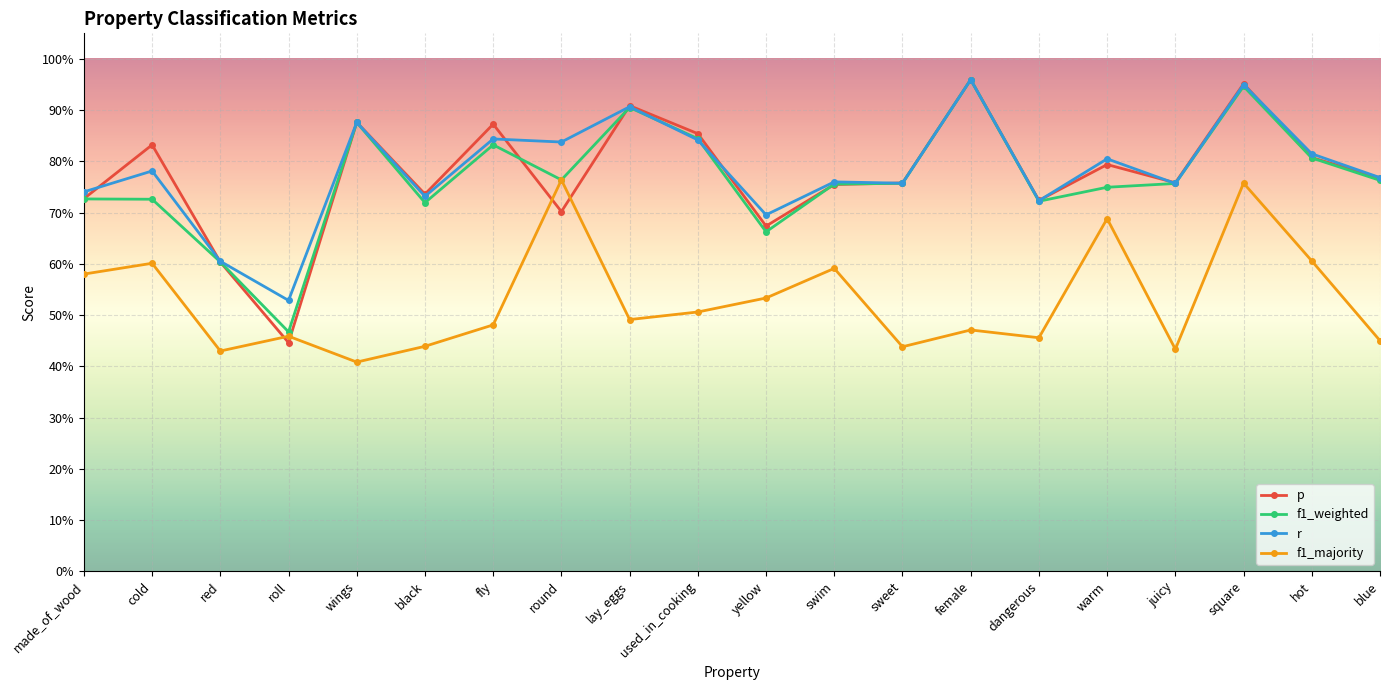

Is this an area chart (filled region under the line)?

No